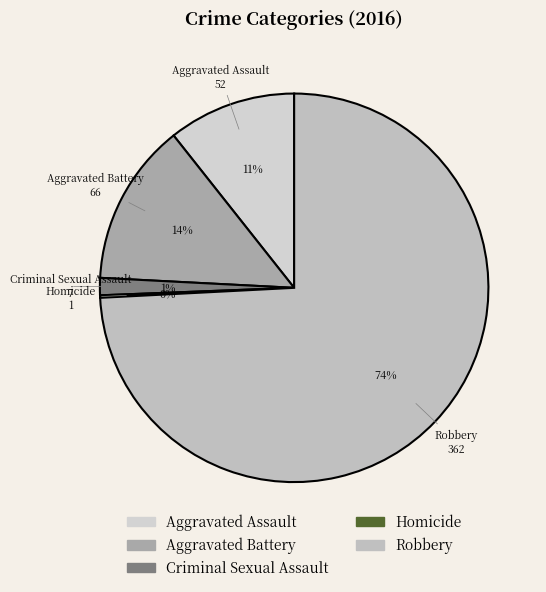

Which category has the biggest portion of the pie?

Robbery